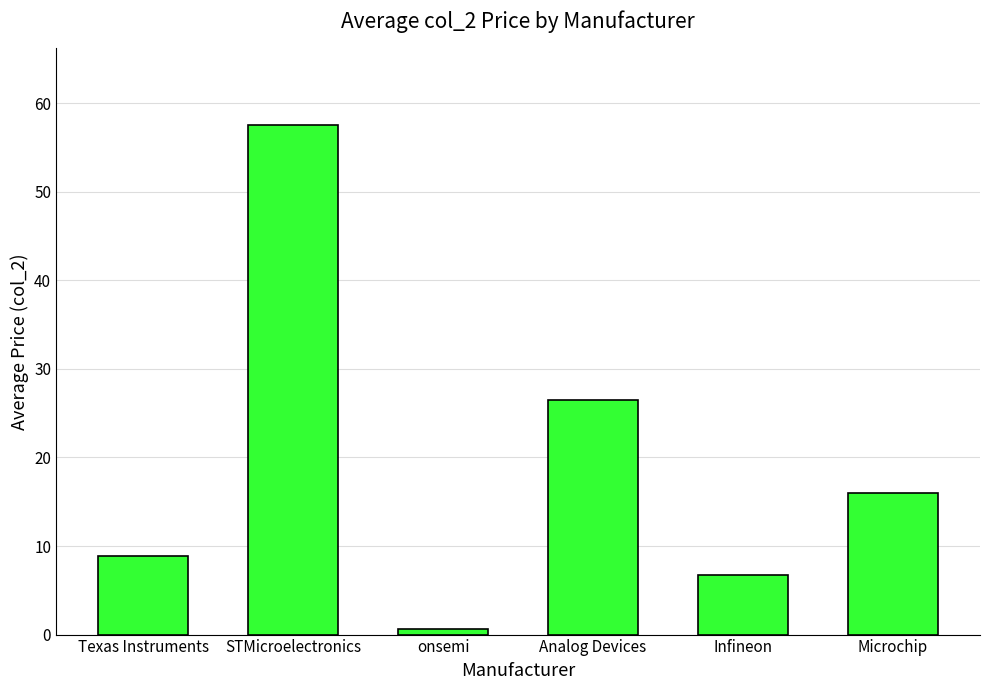

Rank the categories by value from highest to lowest.

STMicroelectronics, Analog Devices, Microchip, Texas Instruments, Infineon, onsemi